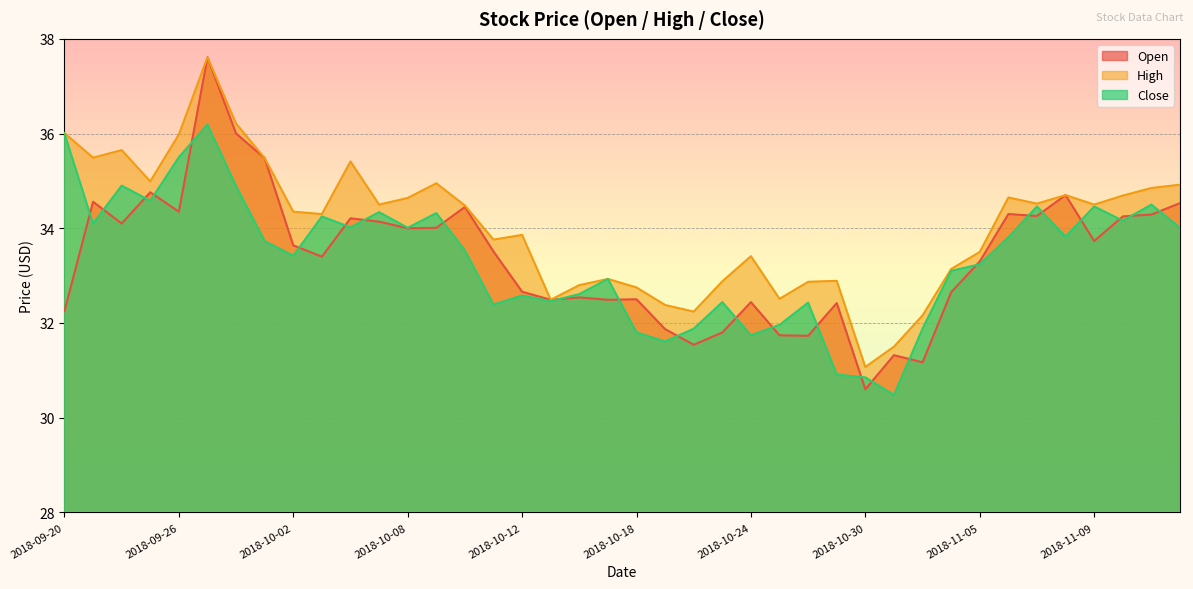

At 2018-10-24, list the series in order from smallest to largest.

Close, Open, High